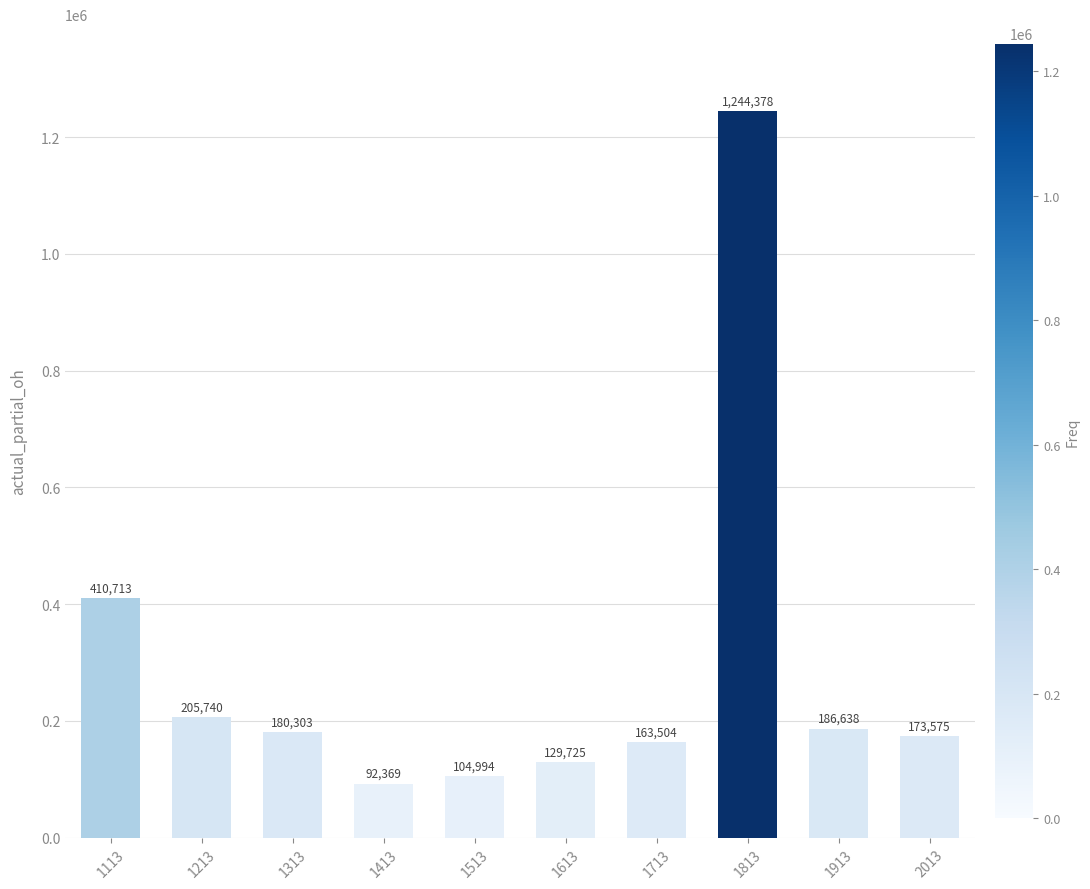

Rank the categories by value from highest to lowest.

1813, 1113, 1213, 1913, 1313, 2013, 1713, 1613, 1513, 1413